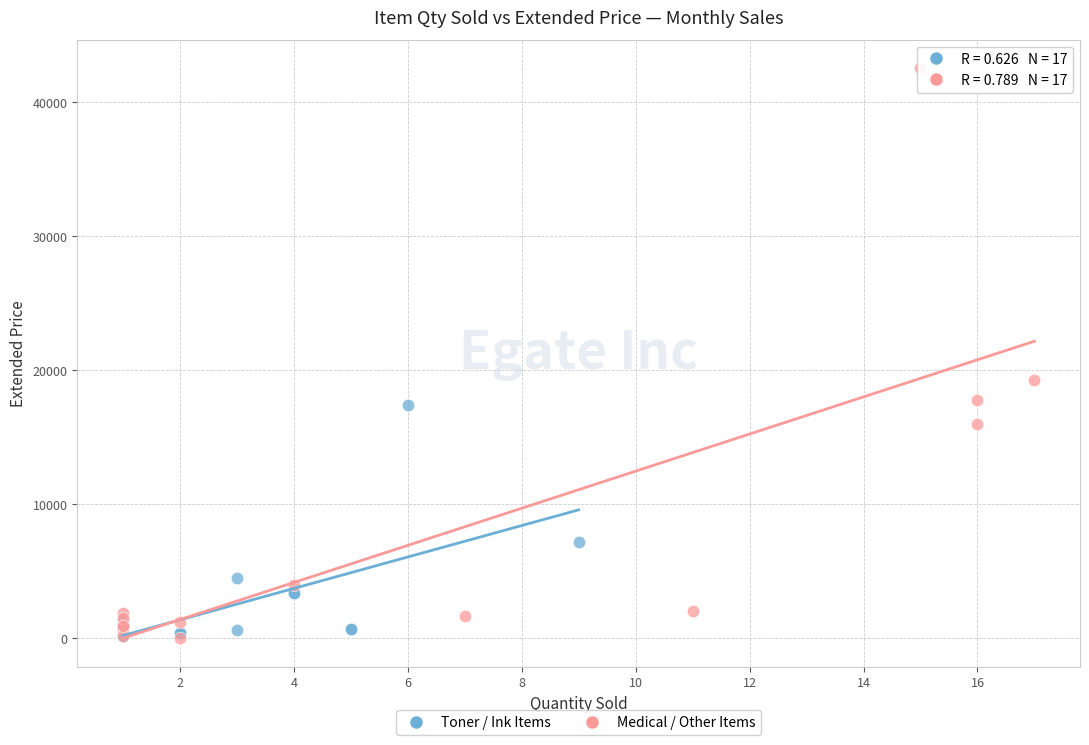

What are all the series names shown in the legend?

Toner / Ink Items, Medical / Other Items